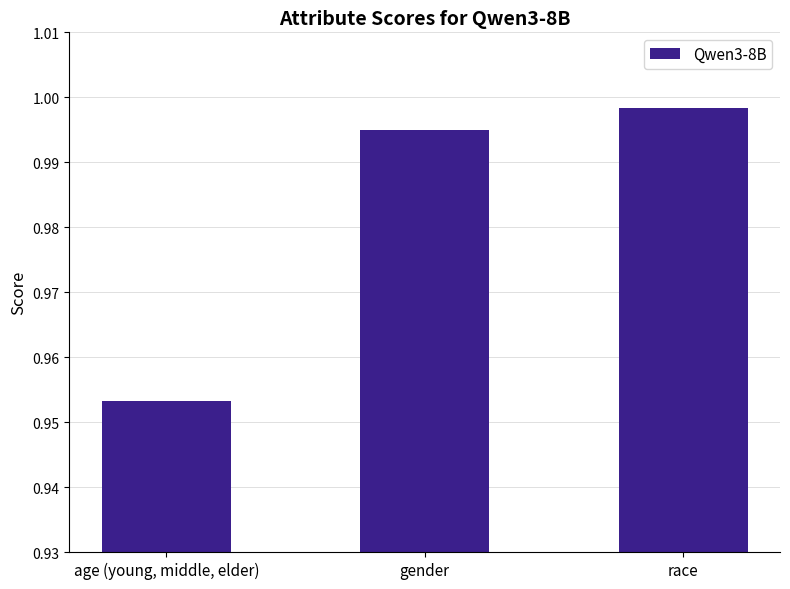

True or false: the data shows 1.5 at age (young, middle, elder).

False